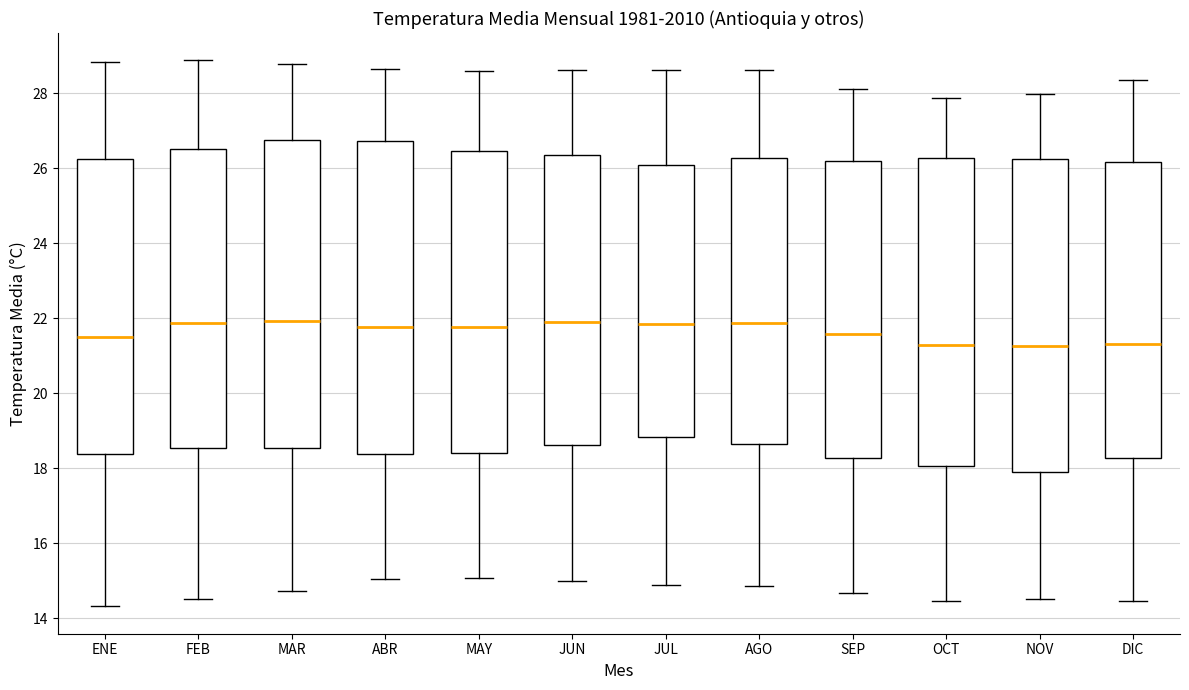

Reading left to right, read every box against the y-axis: the position of its median line, the range the box covers, and the ends of its whiskers. The values are not printed on the chart, so give them approximately, as read against the axis.

ENE: median 21.6, box 18.4 to 26.2, whiskers 14.4 to 28.8
FEB: median 21.8, box 18.6 to 26.6, whiskers 14.6 to 28.8
MAR: median 22.0, box 18.6 to 26.8, whiskers 14.8 to 28.8
ABR: median 21.8, box 18.4 to 26.8, whiskers 15.0 to 28.6
MAY: median 21.8, box 18.4 to 26.4, whiskers 15.0 to 28.6
JUN: median 22.0, box 18.6 to 26.4, whiskers 15.0 to 28.6
JUL: median 21.8, box 18.8 to 26.0, whiskers 14.8 to 28.6
AGO: median 21.8, box 18.6 to 26.2, whiskers 14.8 to 28.6
SEP: median 21.6, box 18.2 to 26.2, whiskers 14.6 to 28.2
OCT: median 21.2, box 18.0 to 26.2, whiskers 14.4 to 27.8
NOV: median 21.2, box 18.0 to 26.2, whiskers 14.6 to 28.0
DIC: median 21.4, box 18.2 to 26.2, whiskers 14.4 to 28.4